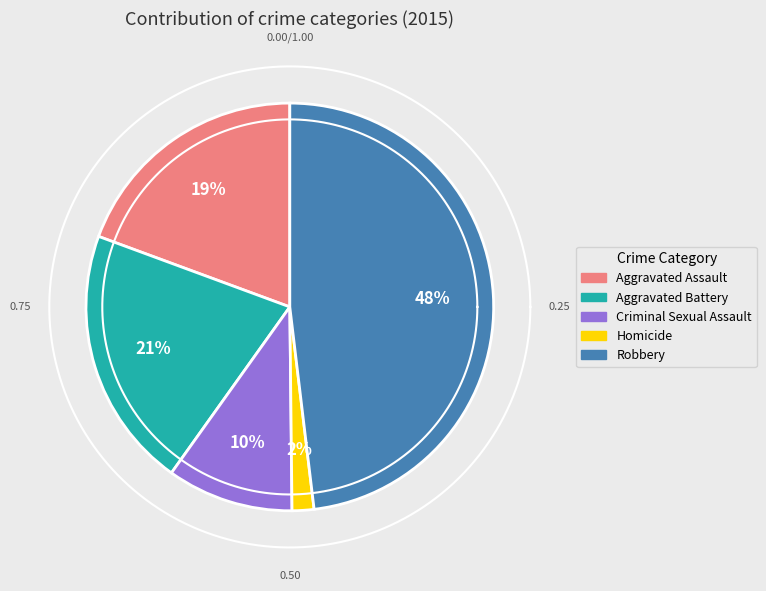

To the nearest percent, what percentage of the pie is Aggravated Battery?

21%